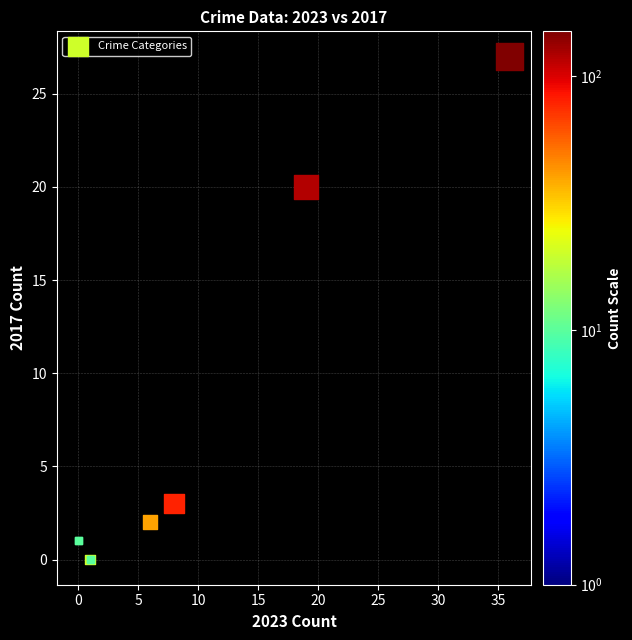

What Y value in the scatter plot is closest to 13?

20